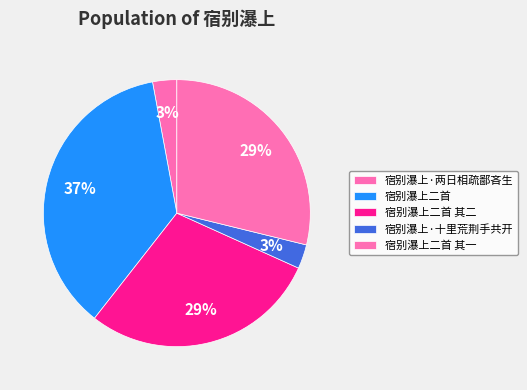

How many slices are in this pie chart?

5